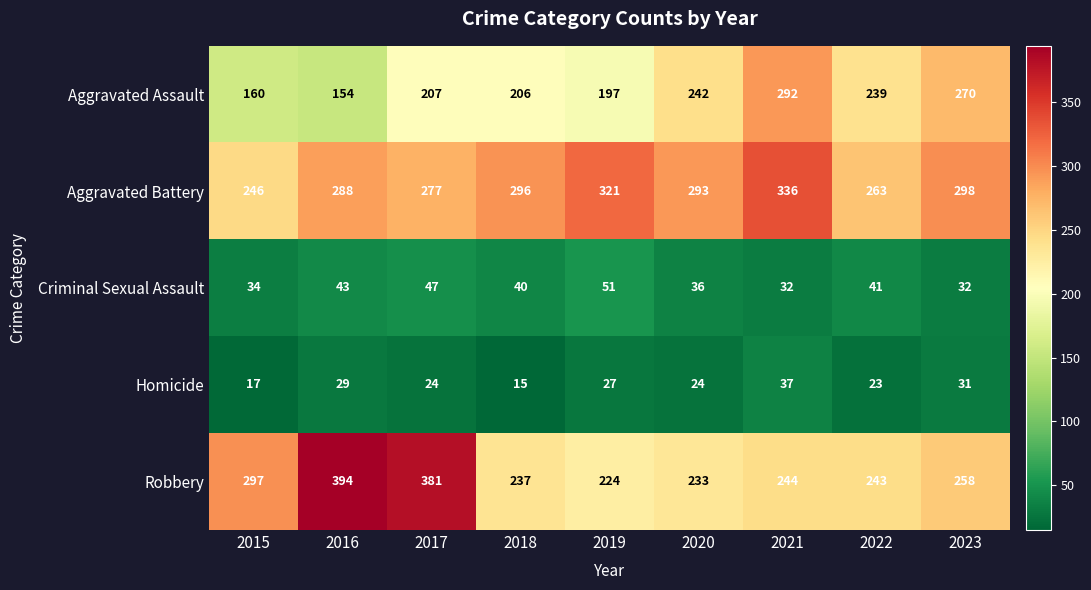

What is the difference between the highest and lowest values at 2018?

281